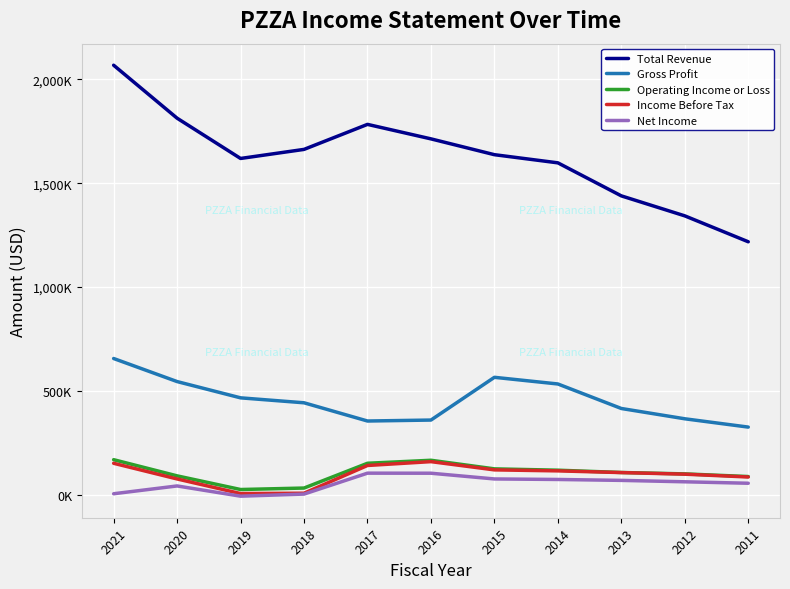

What is the minimum value shown in the chart?

-7600